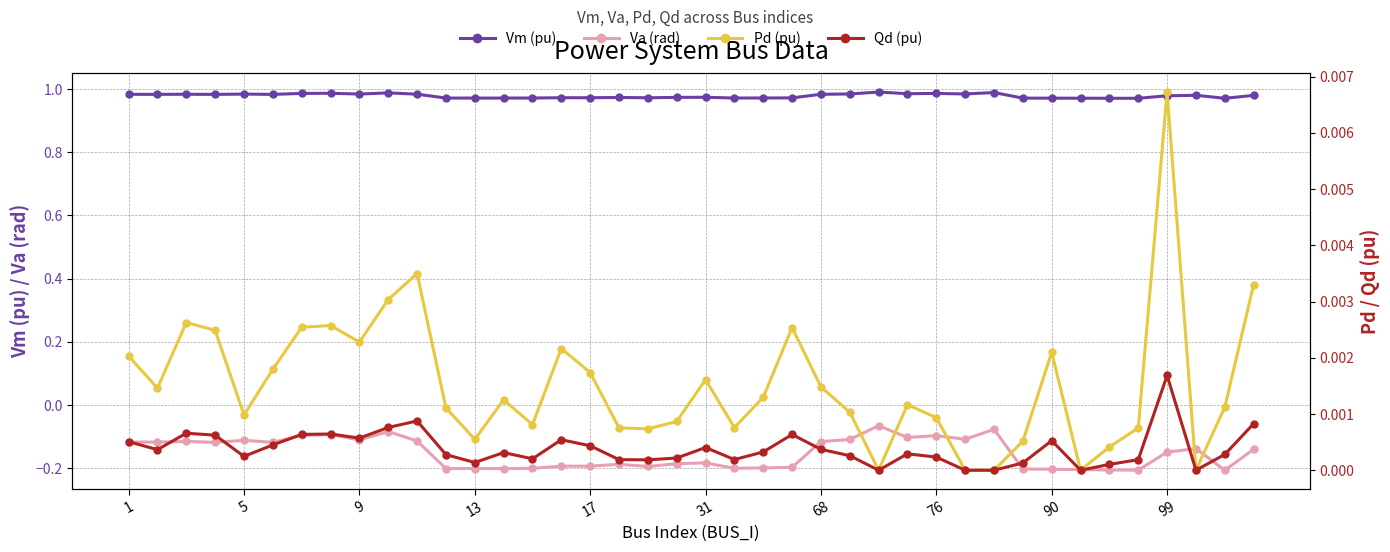

What are all the series names shown in the legend?

Vm (pu), Va (rad), Pd (pu), Qd (pu)